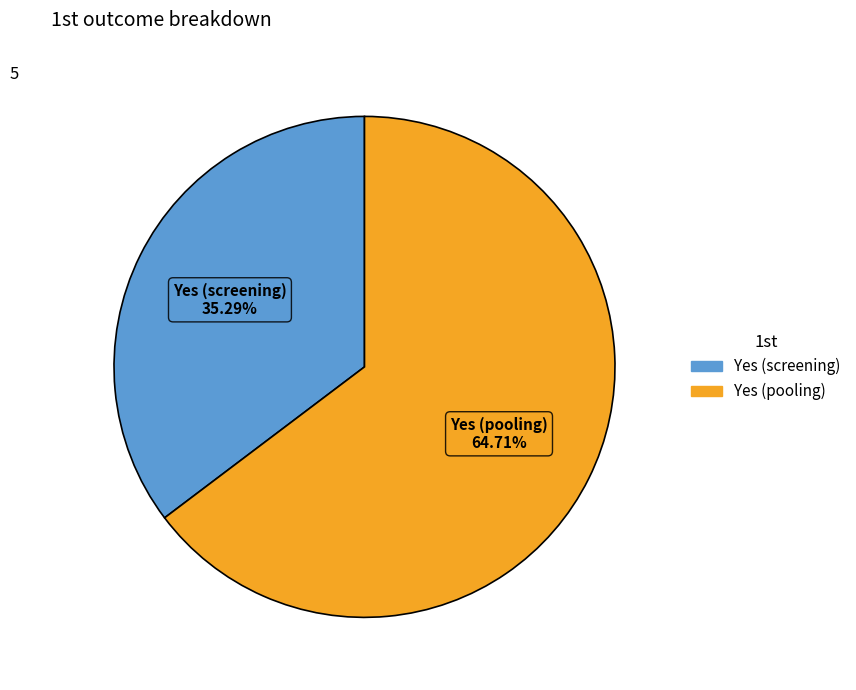

Between Yes (screening) and Yes (pooling), which is larger?

Yes (pooling)